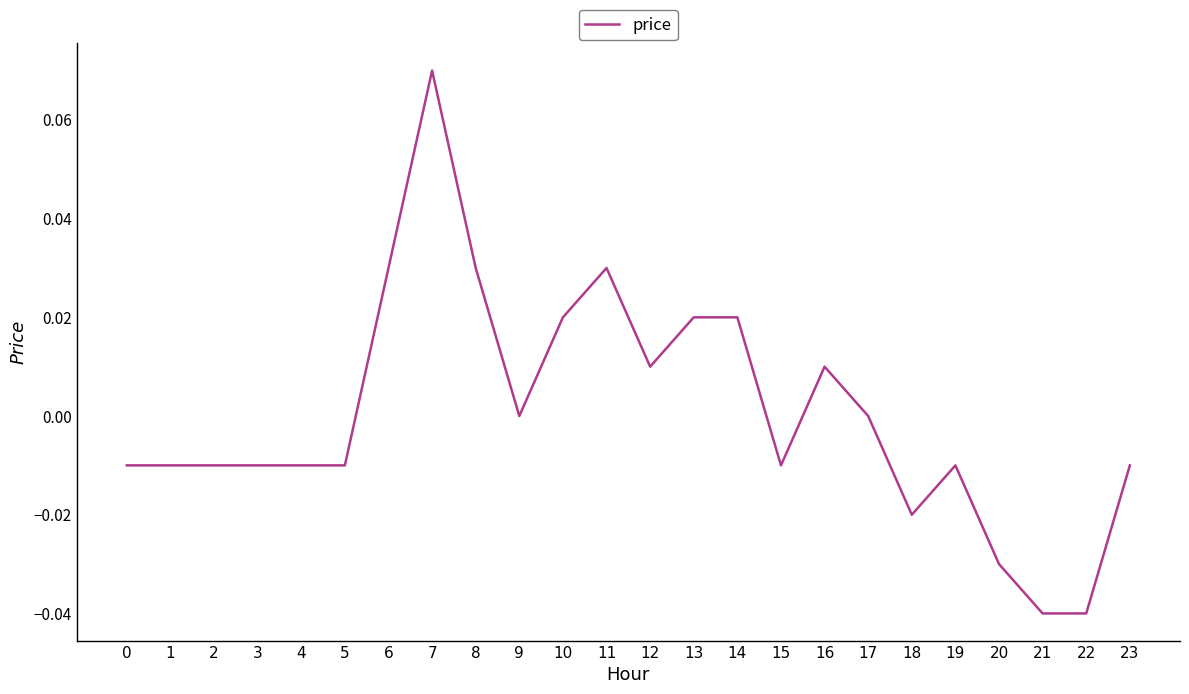

Which category has the highest value across all series?

7